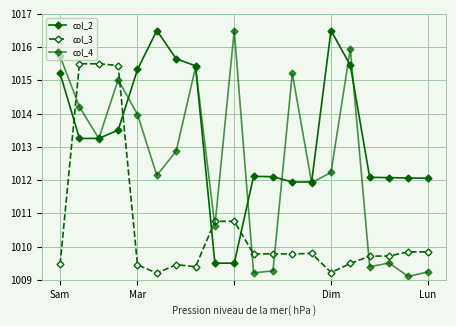

At which label does col_2 reach its minimum?

8